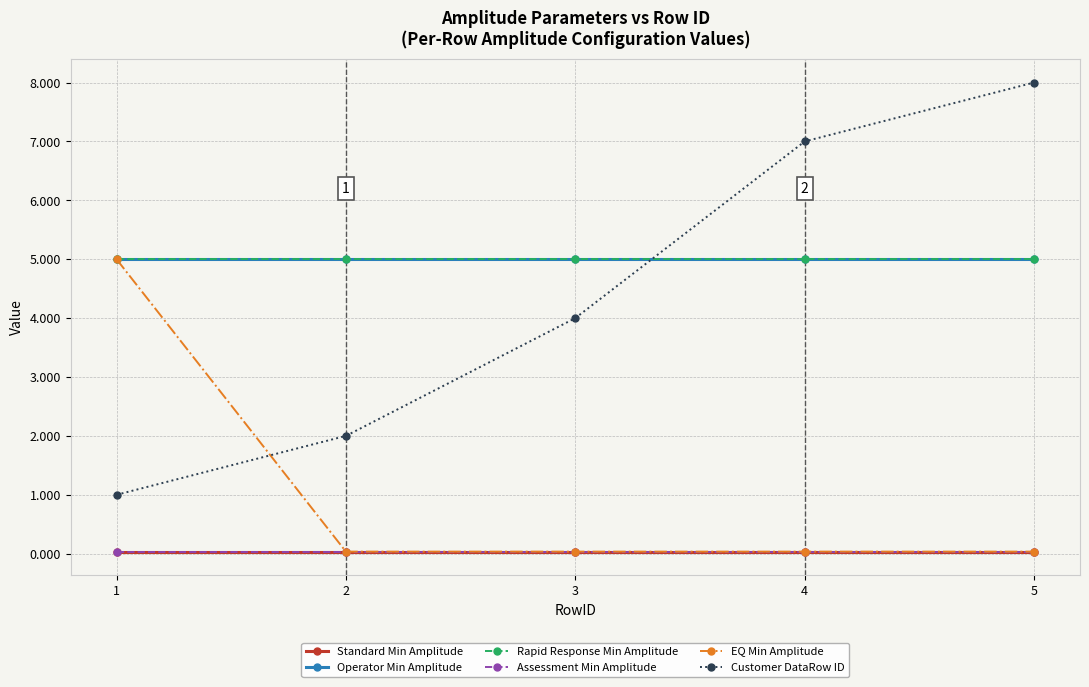

Which series has the largest total across all categories?

Operator Min Amplitude